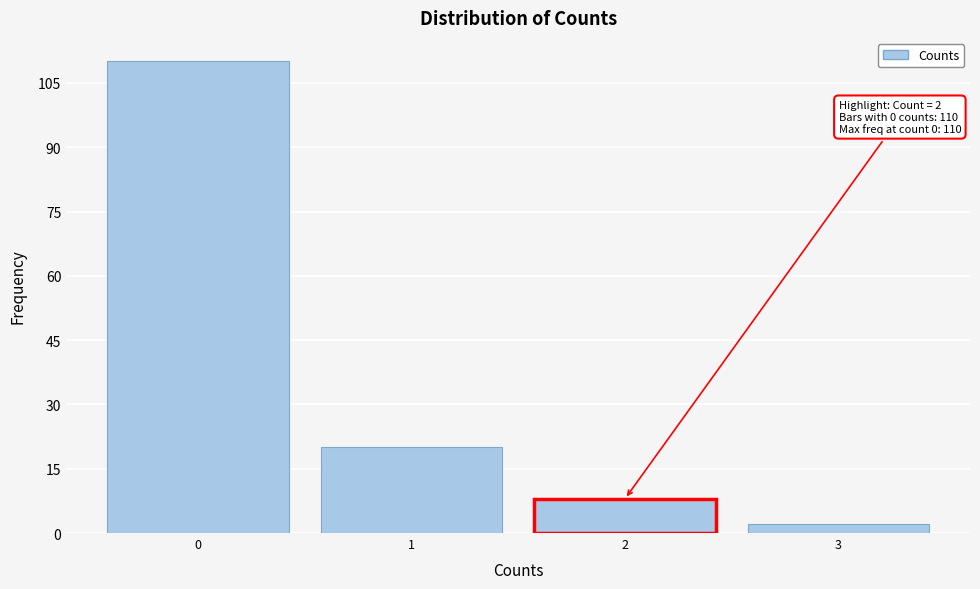

Reading left to right, list all the values displayed in this chart.

110	20	8	2